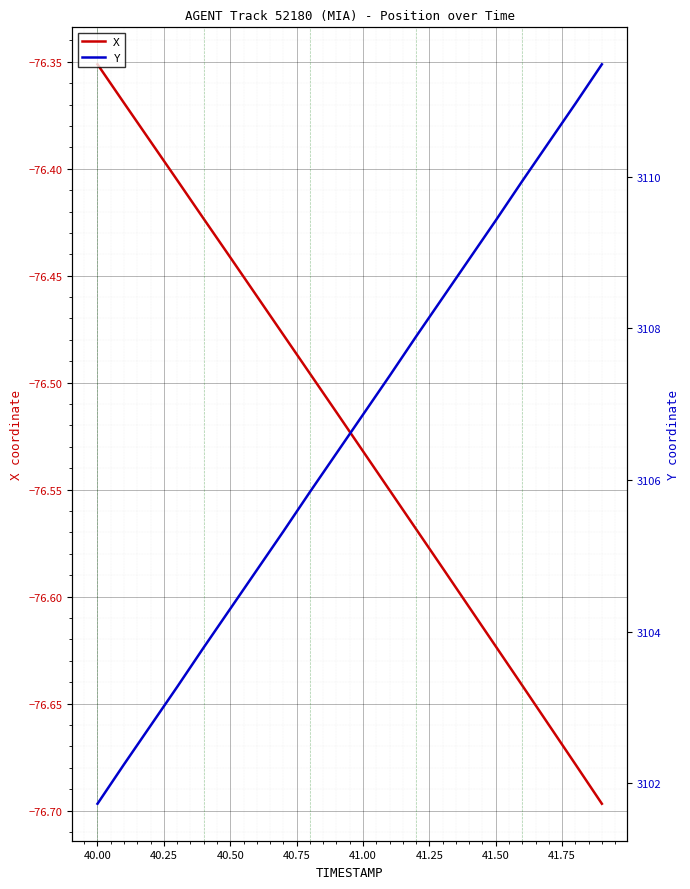

At which label does X reach its peak?

40.00